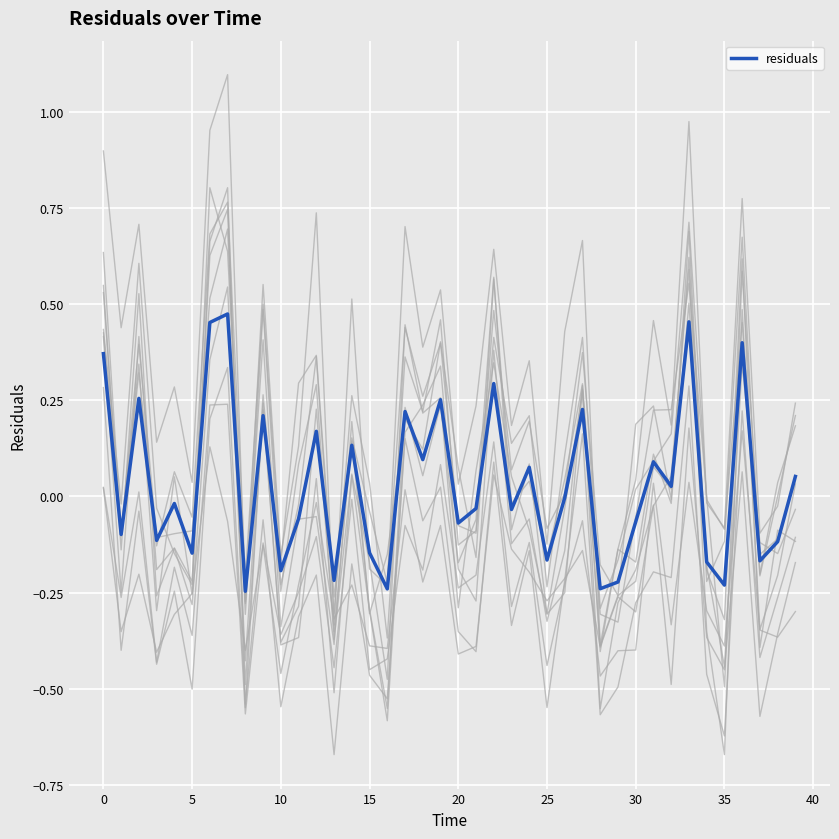

How many points are lower than both their immediate neighbors (excluding endpoints)?

15